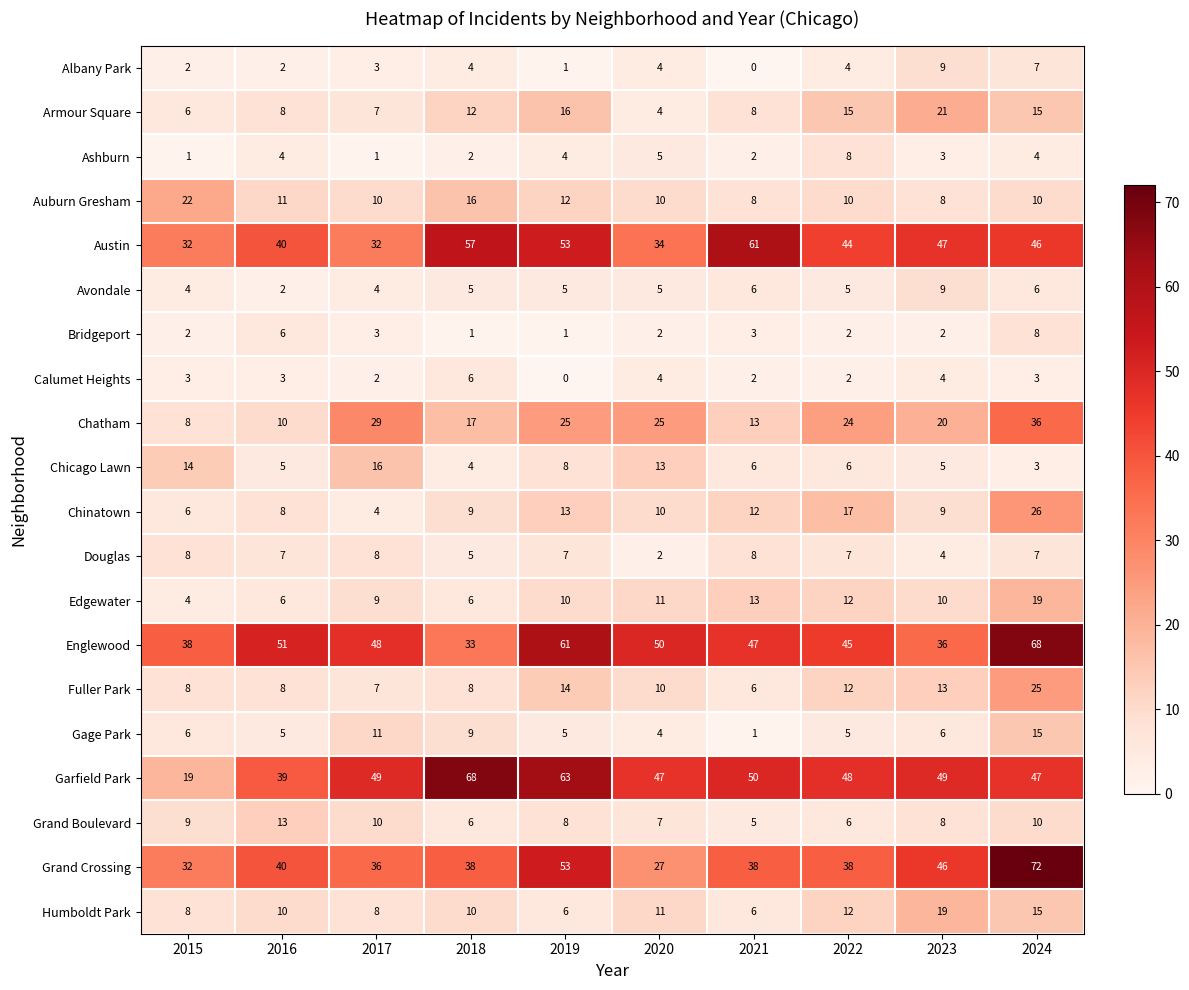

What is the difference between the maximum and minimum values in the Auburn Gresham series?

14